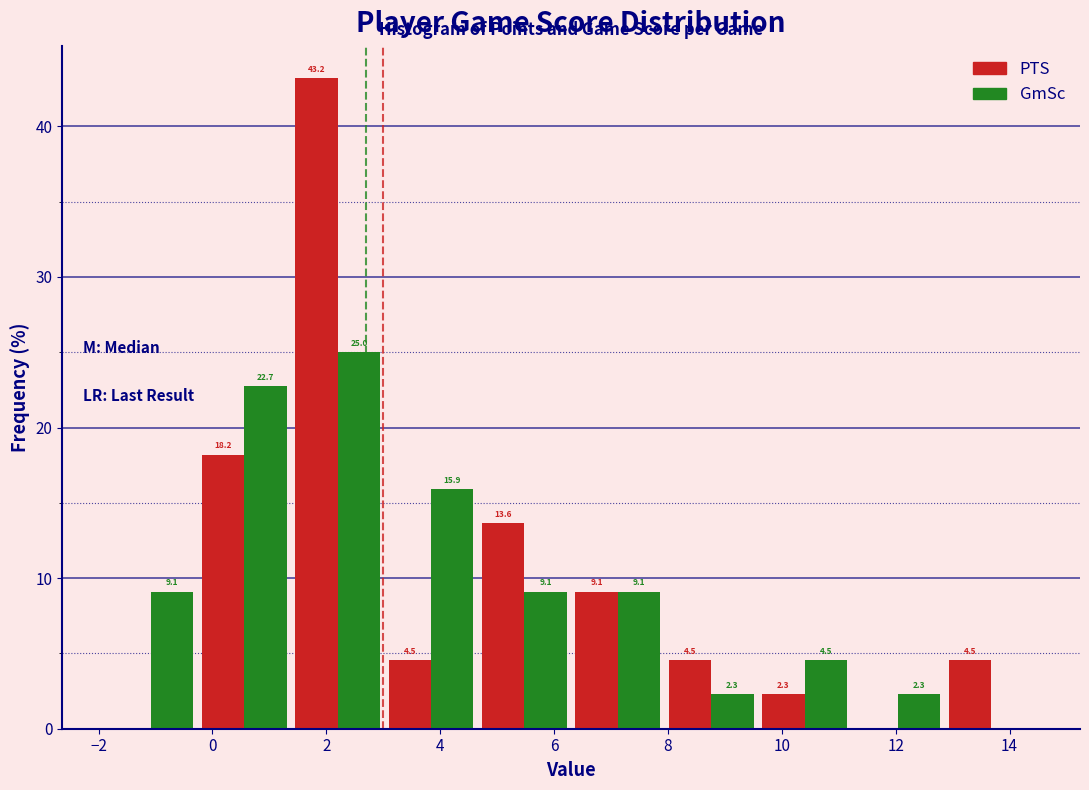

In the PTS series, which range on the x-axis has the tallest bar?

1.38 to 3.02